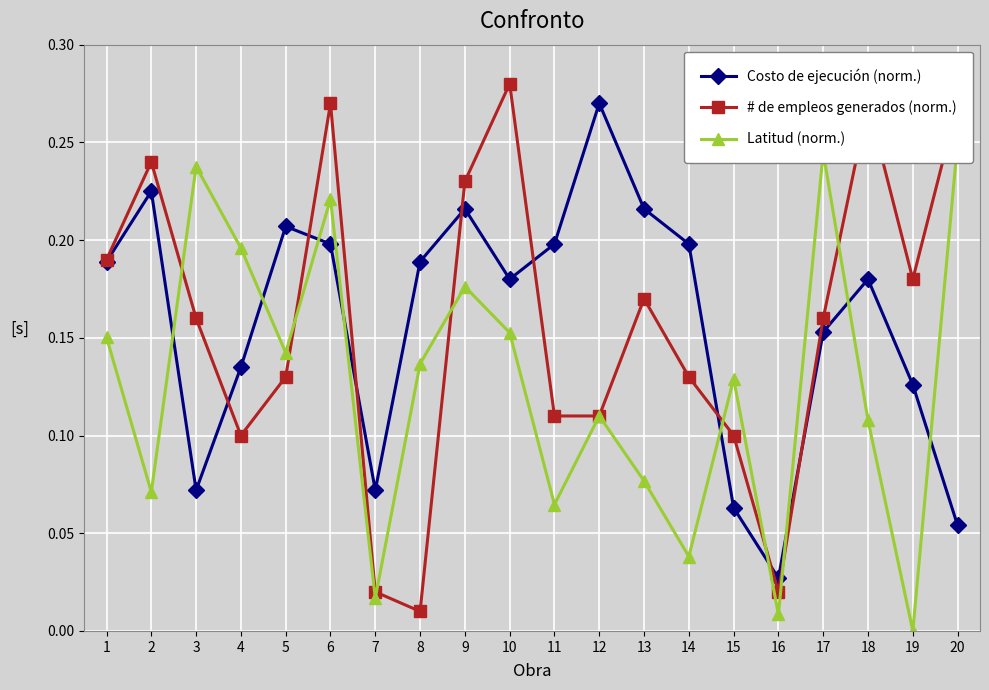

At which label does Costo de ejecución (norm.) reach its peak?

12